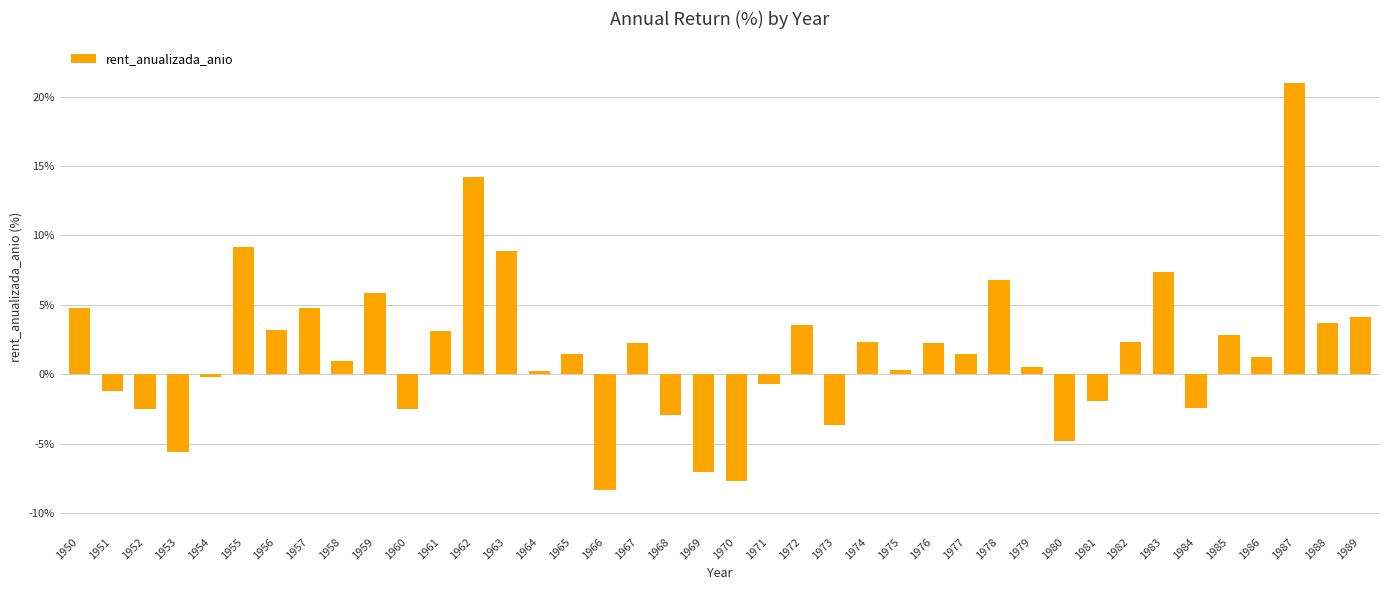

At which category does the chart reach its minimum across all series?

1966